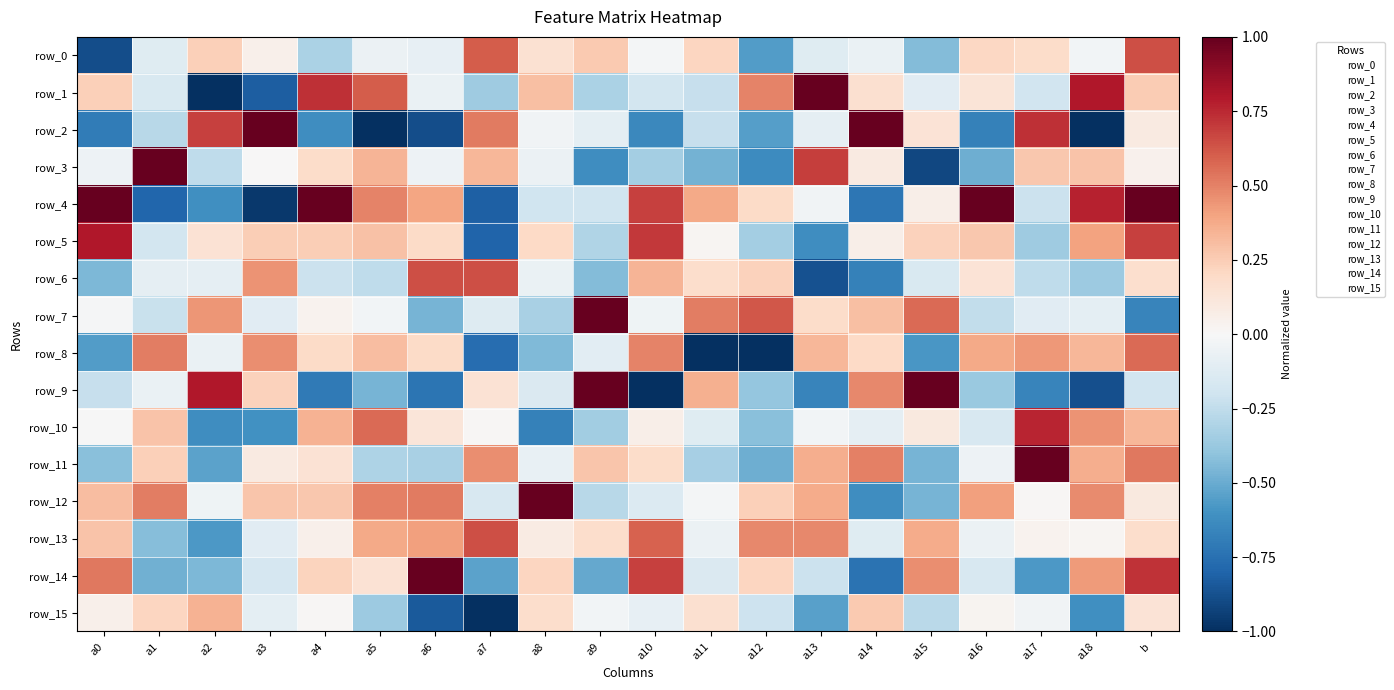

What is the total value across all series at a17?

1.0